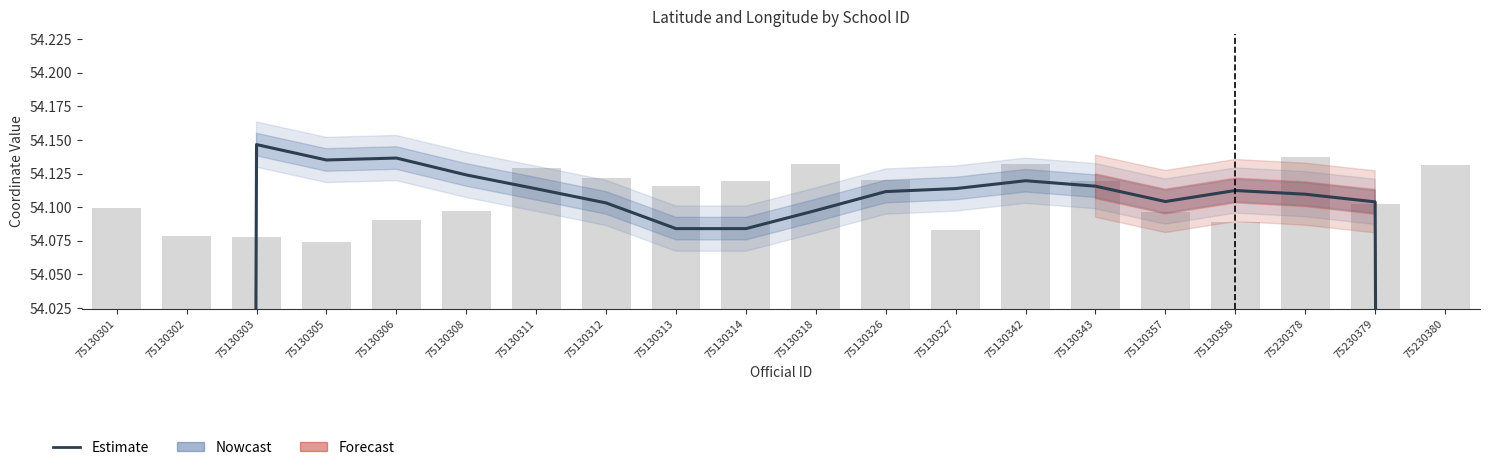

The value of lat at 75130305 is 54.1. True or false?

True